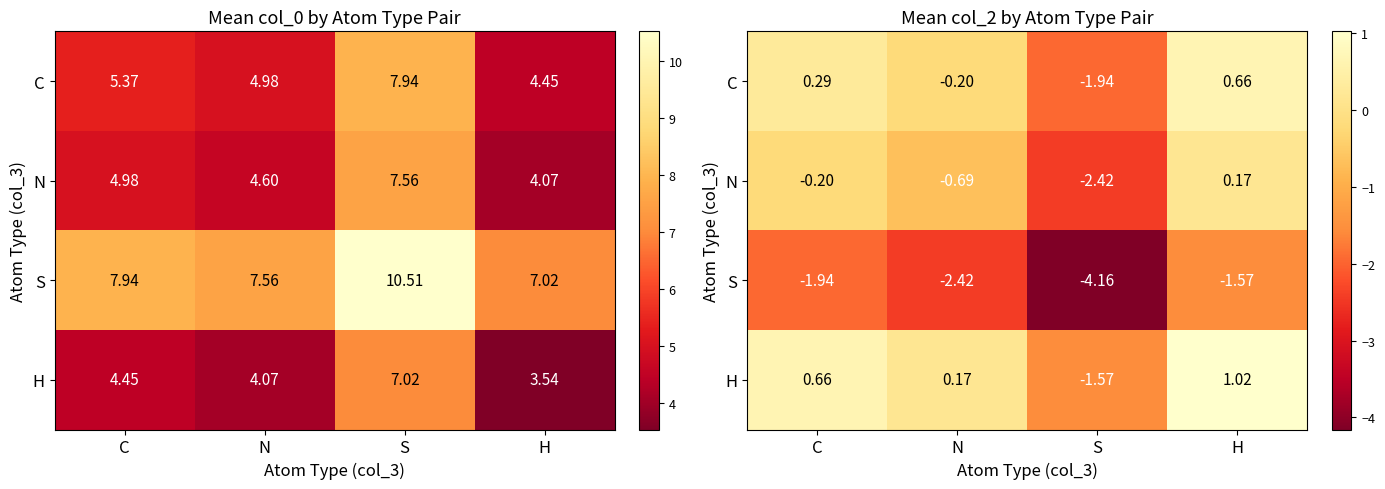

What is the sum of all H values?

0.3